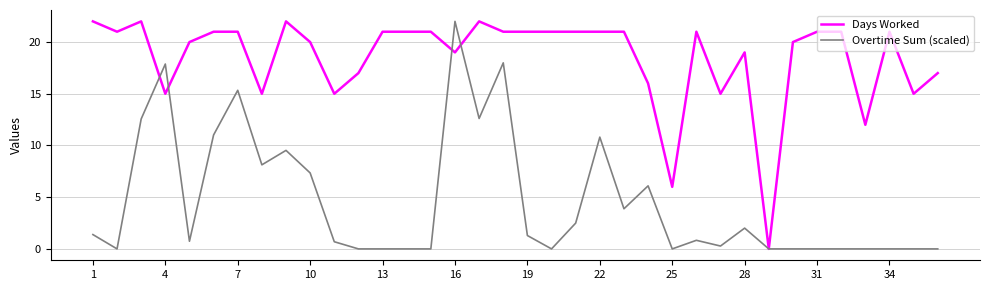

Rank the series by their average value, from highest to lowest.

Days Worked, Overtime Sum (scaled)